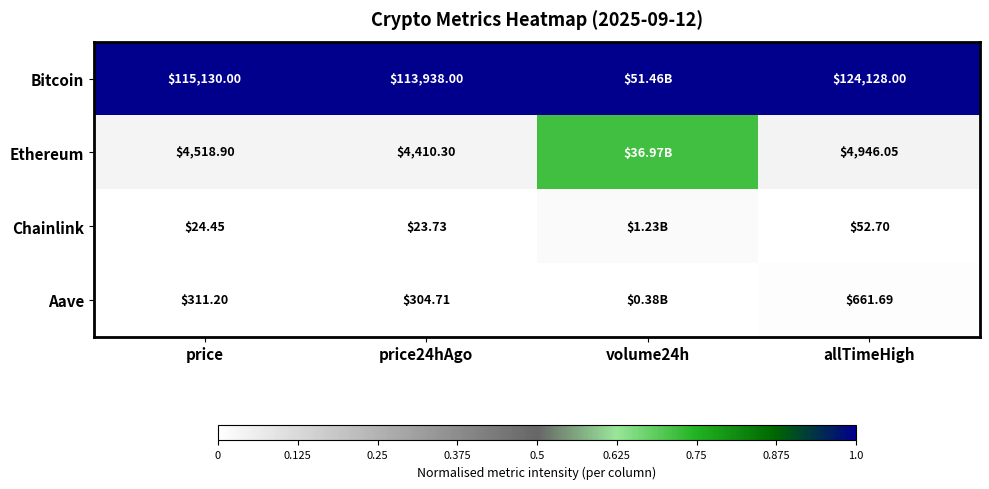

Between price and price24hAgo, which series saw the biggest shift?

Bitcoin